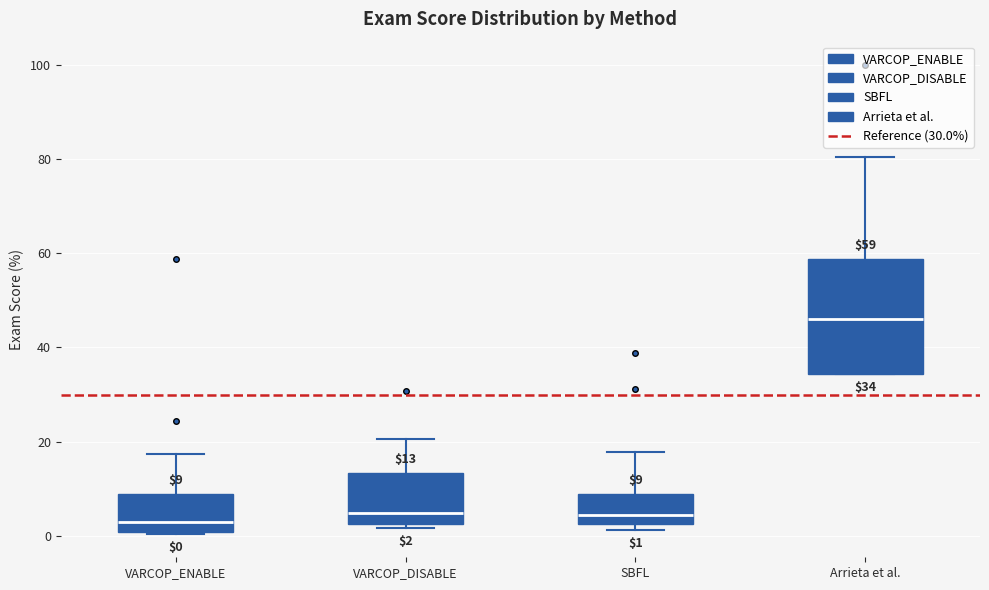

Which box's median line is the highest?

Arrieta et al.